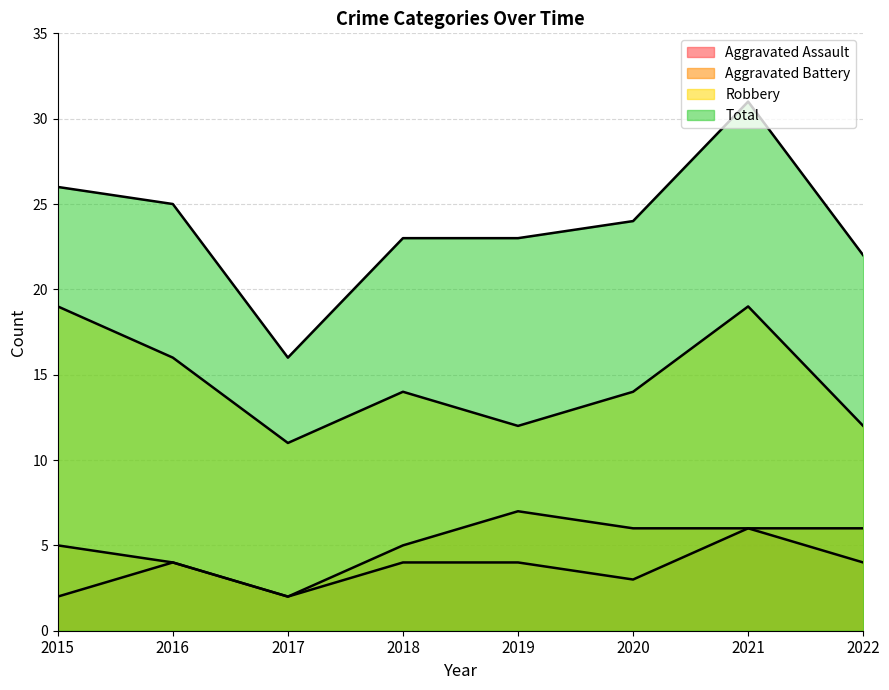

Does the chart display data point markers on the line(s)?

No